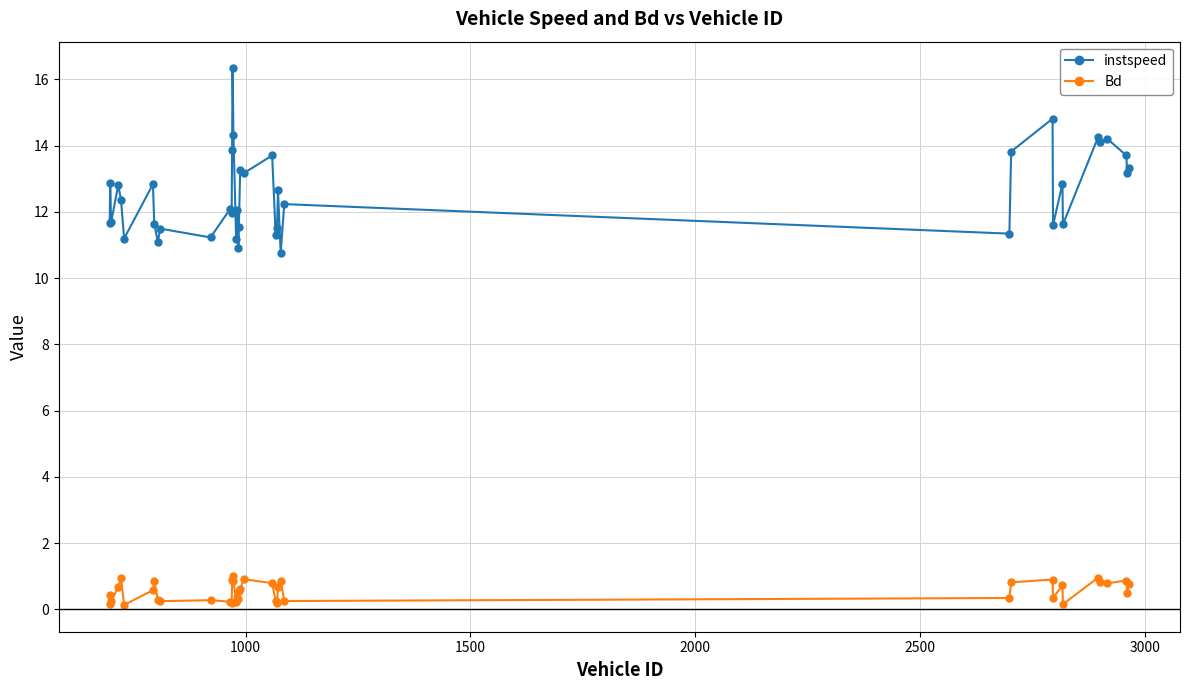

List the series in order of their overall mean, lowest first.

Bd, instspeed